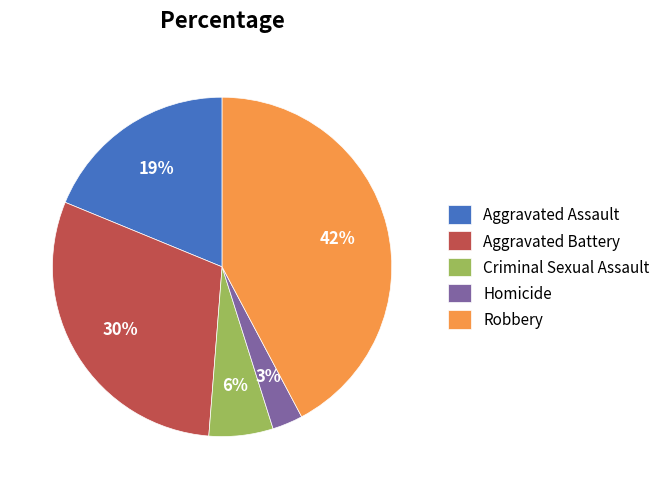

Do Aggravated Assault and Criminal Sexual Assault together represent more than half of the pie?

No